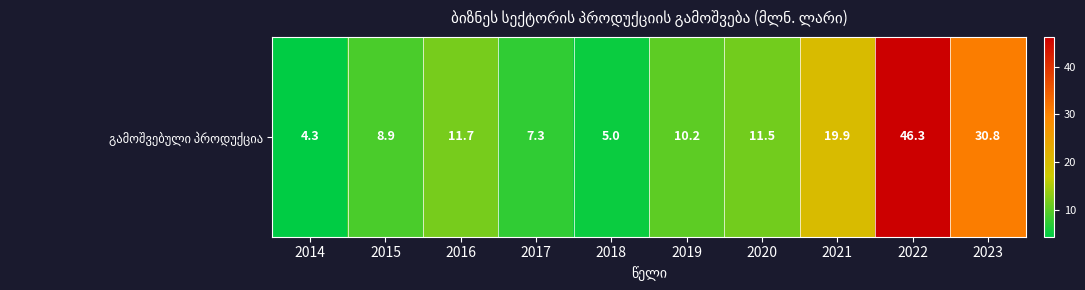

What is the ratio of the value at 2019 to the value at 2015?

1.1